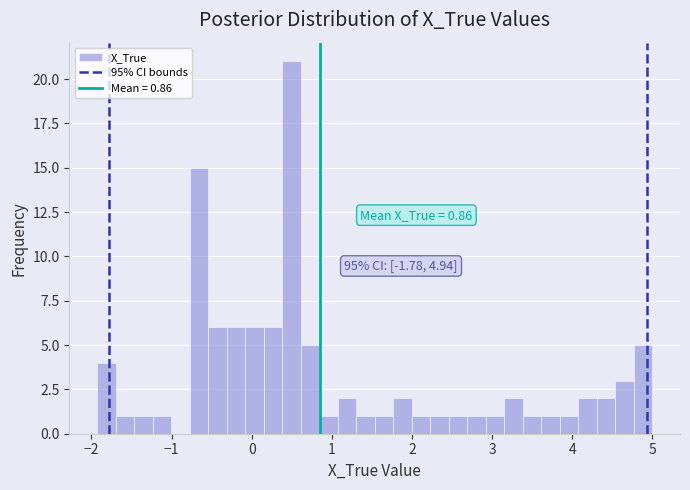

Around what value on the x-axis is the tallest bar? Give the approximate position of its centre, as read against the axis.

0.5